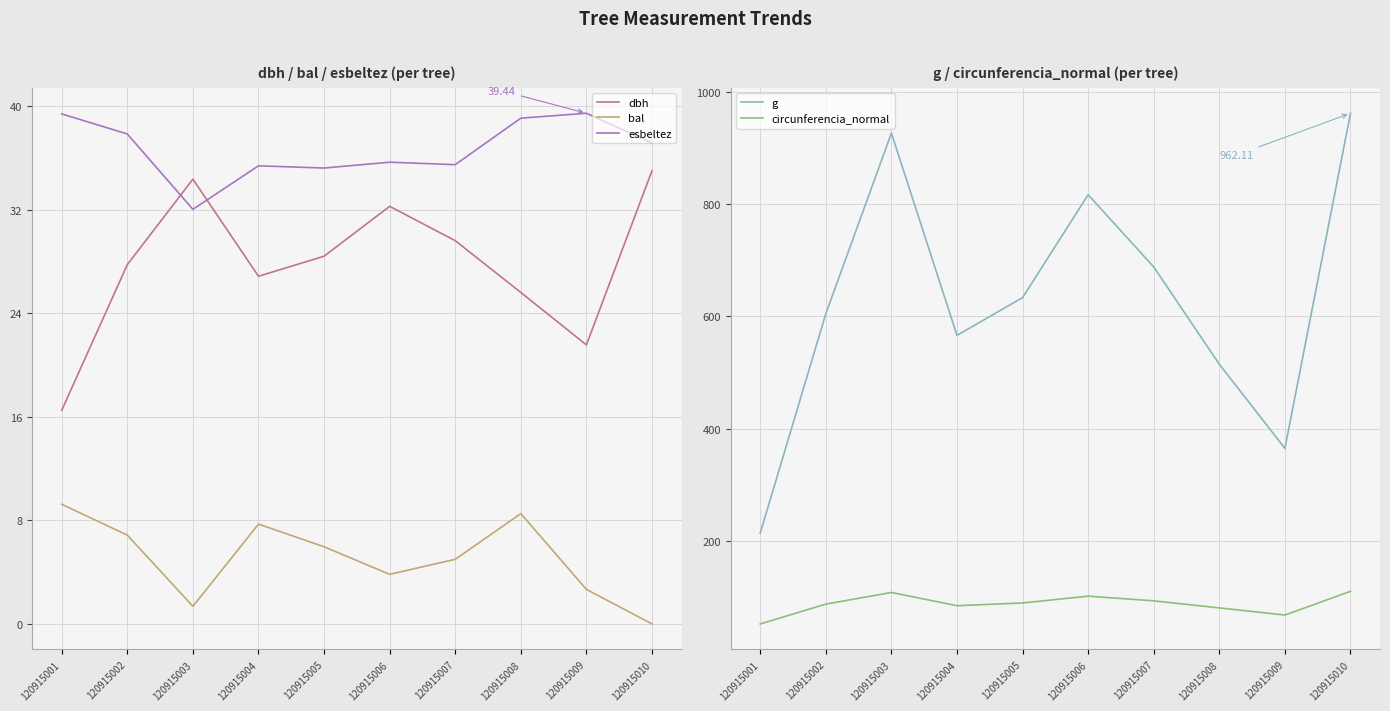

Reading left to right, transcribe all the data shown in this chart.

dbh: 16.5	27.8	34.4	26.9	28.4	32.2	29.6	25.6	21.6	35.0
bal: 9.2	6.9	1.4	7.7	6.0	3.8	5.0	8.5	2.7	0.0
esbeltez: 39.4	37.8	32.0	35.4	35.2	35.7	35.5	39.1	39.4	37.1
g: 213.8	604.8	926.7	566.2	633.5	816.9	688.1	514.7	364.7	962.1
circunferencia_normal: 51.8	87.2	107.9	84.3	89.2	101.3	93.0	80.4	67.7	110.0